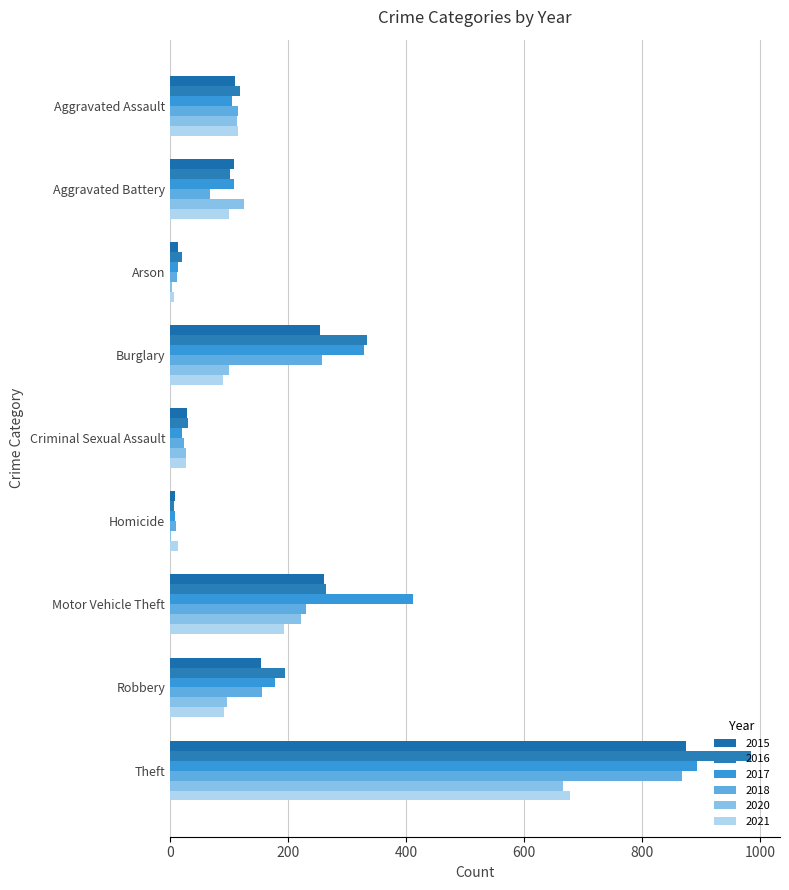

How many categories are shown in the chart?

9